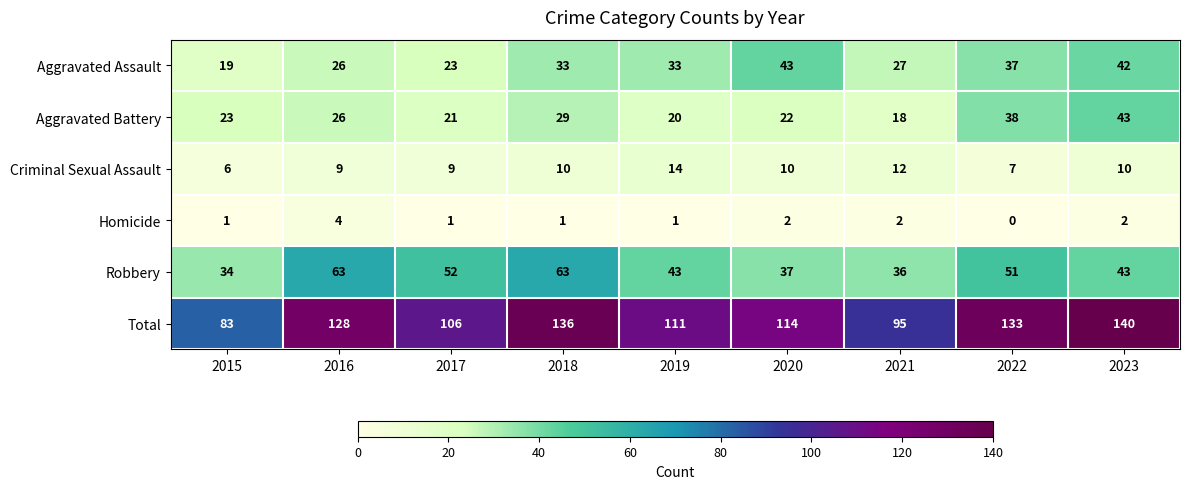

What is the highest value of the Robbery series?

63